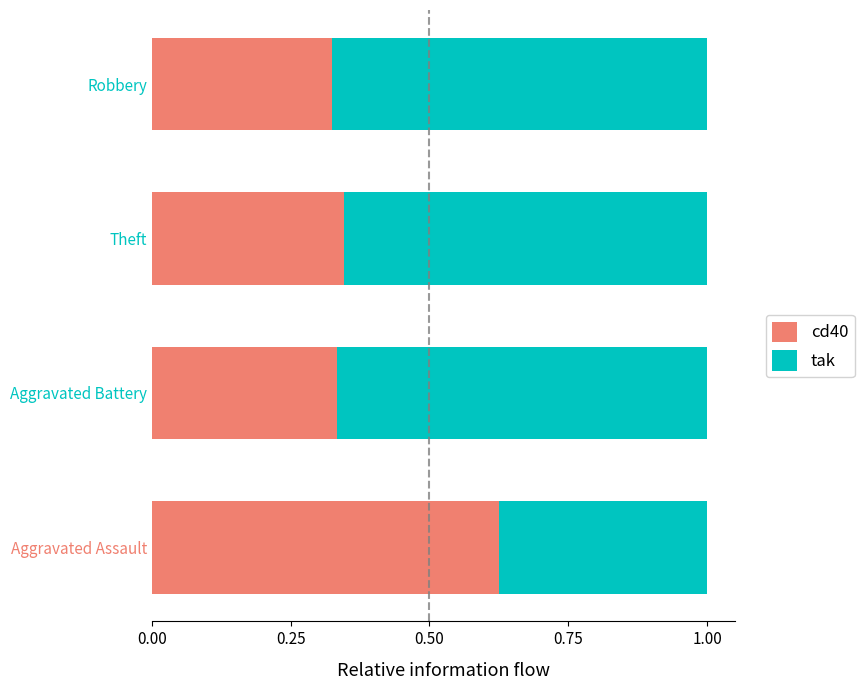

The value of cd40 at Theft is 0.5. True or false?

False